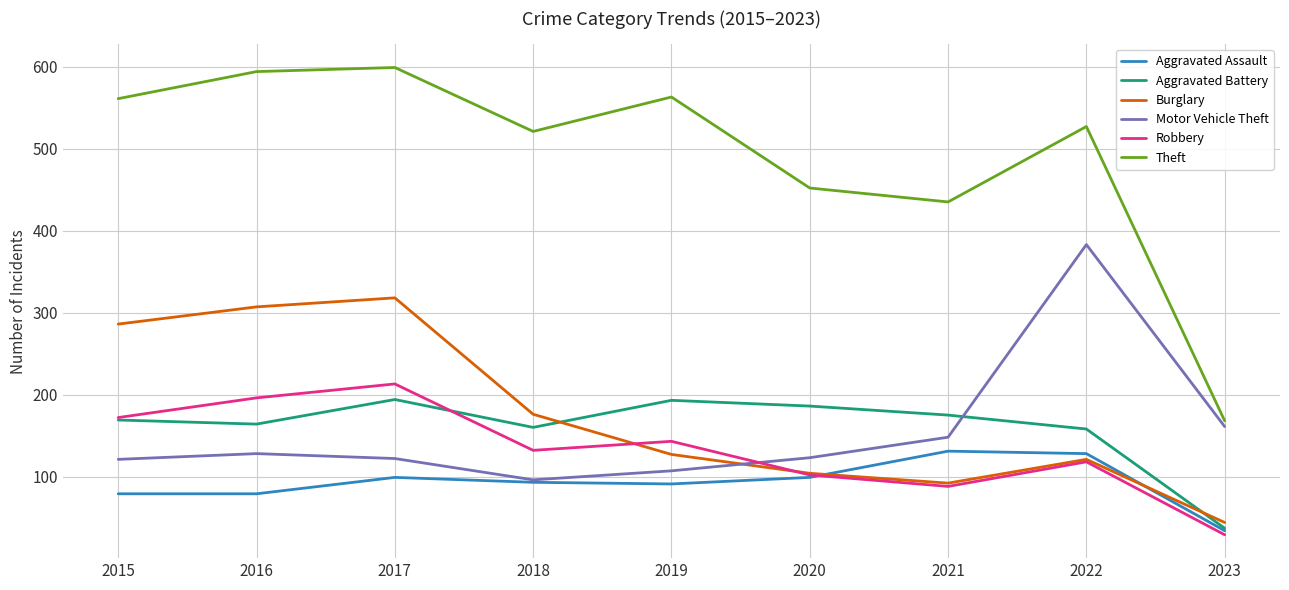

Which series has the largest range (max minus min)?

Theft